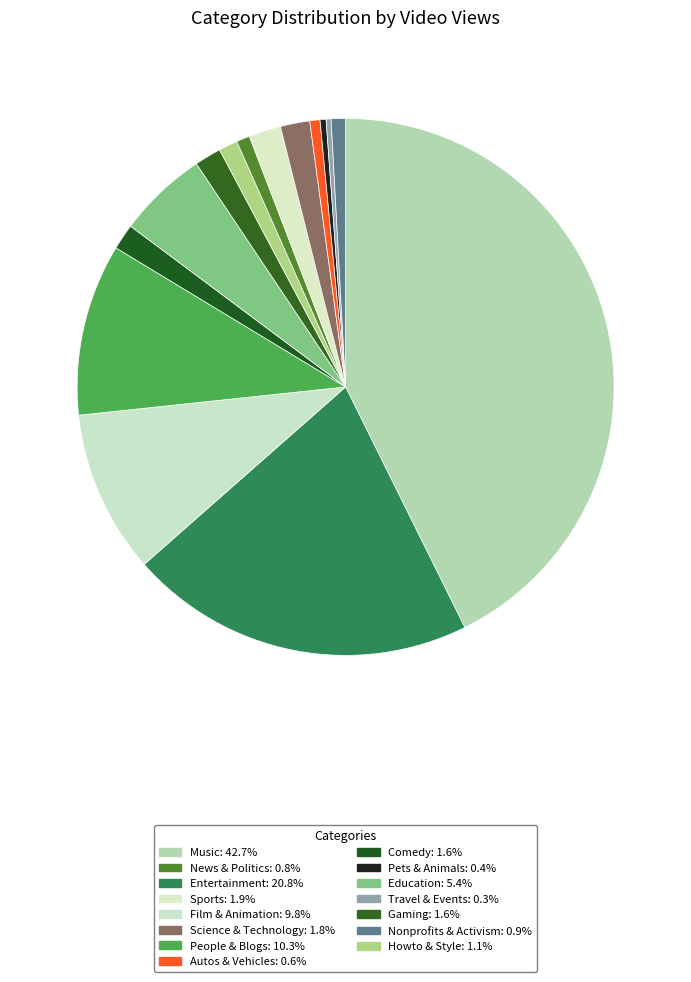

How many slices are in this pie chart?

15